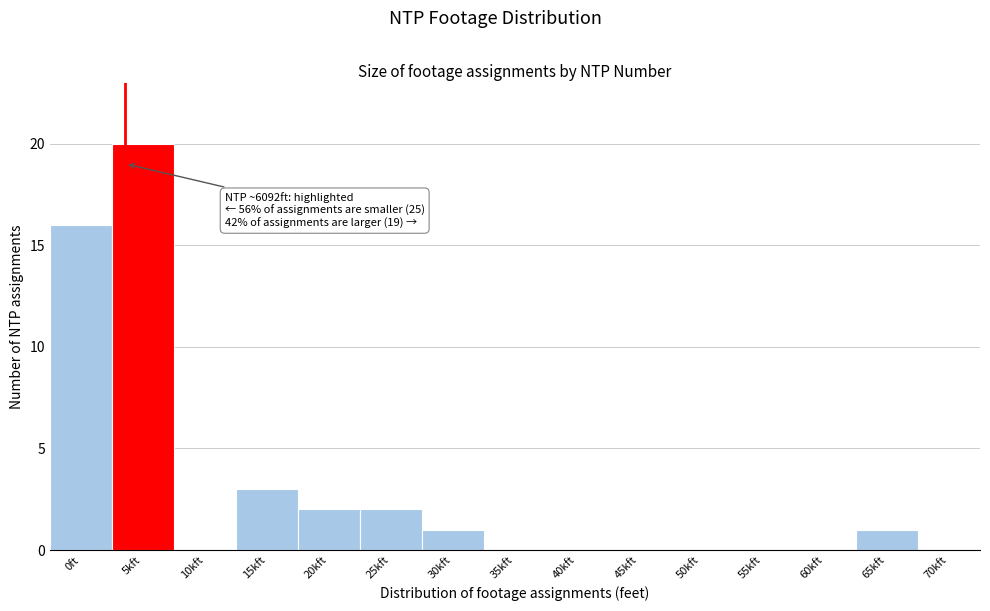

Reading right to left, list all the values displayed in this chart.

70kft=0	65kft=1	60kft=0	55kft=0	50kft=0	45kft=0	40kft=0	35kft=0	30kft=1	25kft=2	20kft=2	15kft=3	10kft=0	5kft=20	0ft=16